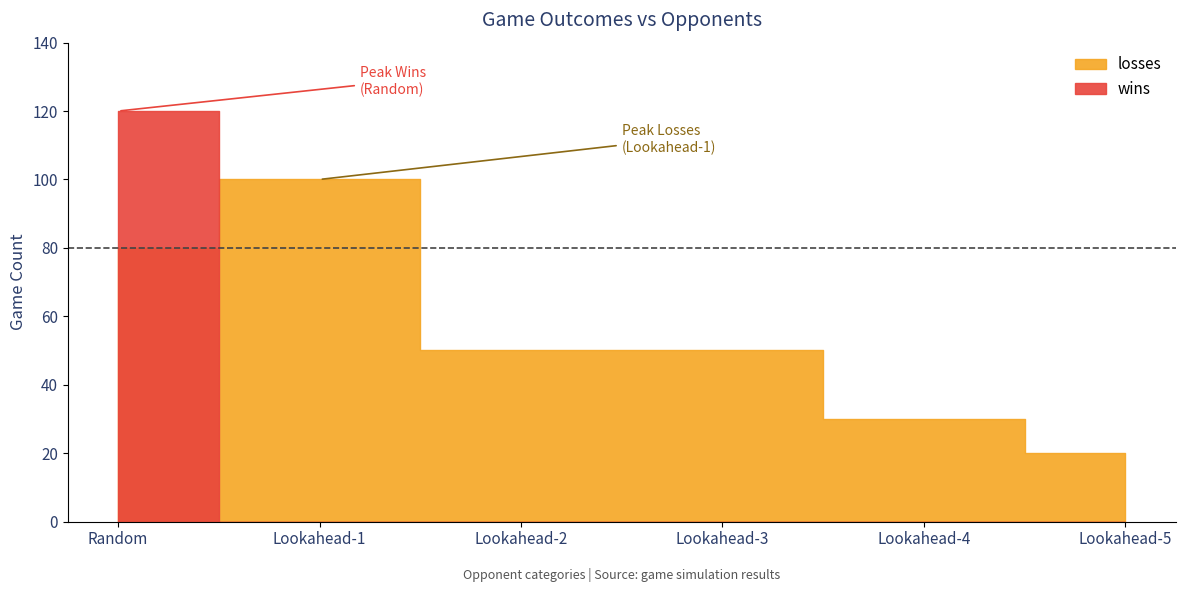

Is it true that win_rate equals 0.4 at Lookahead-5?

False